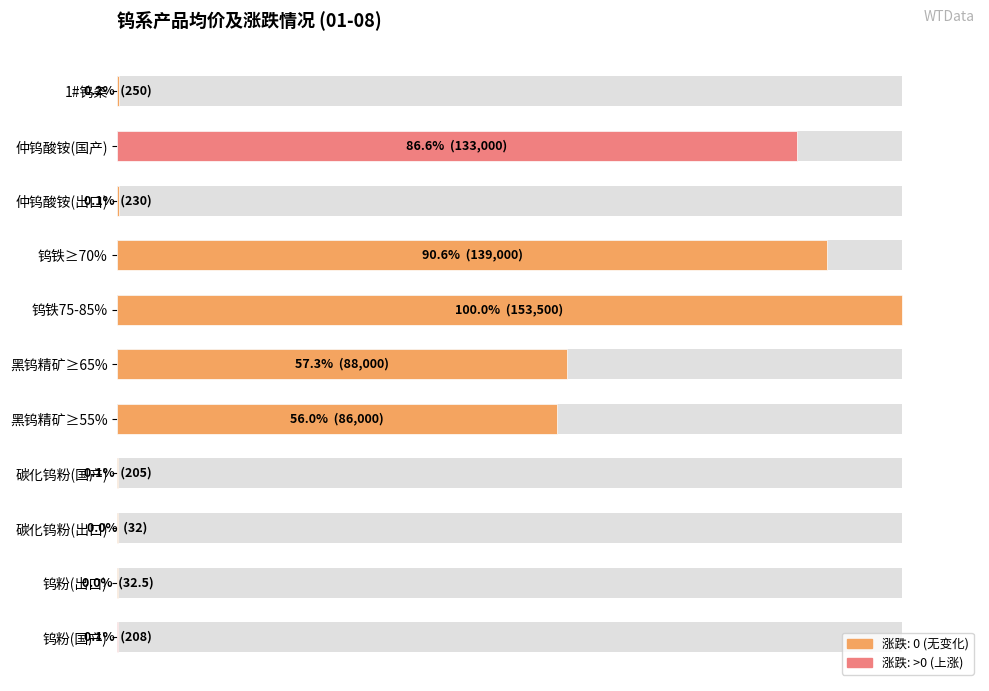

What is the difference between the maximum and minimum values?

100.0